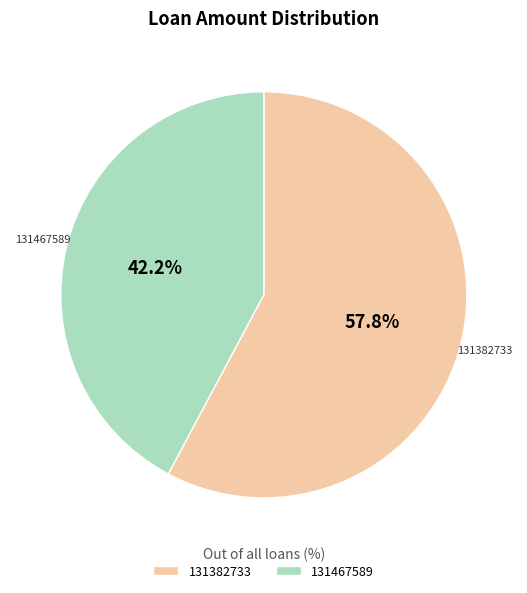

The 131382733 slice represents 48% of the pie. True or false?

False